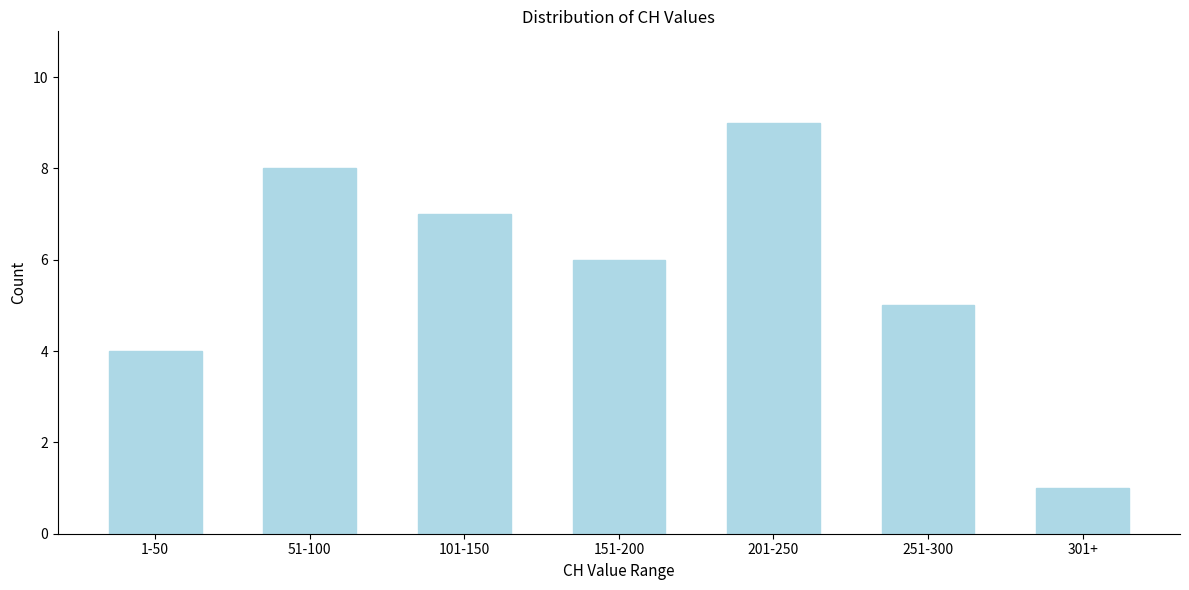

Reading left to right, what are all the values shown in this chart?

1-50=4	51-100=8	101-150=7	151-200=6	201-250=9	251-300=5	301+=1